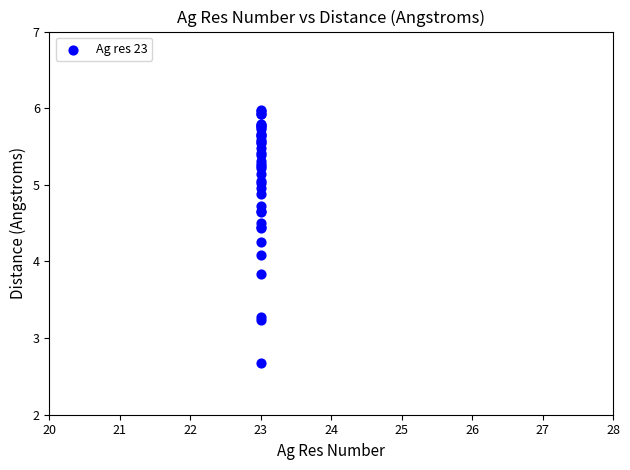

What Y value in the scatter plot is closest to 4?

4.1